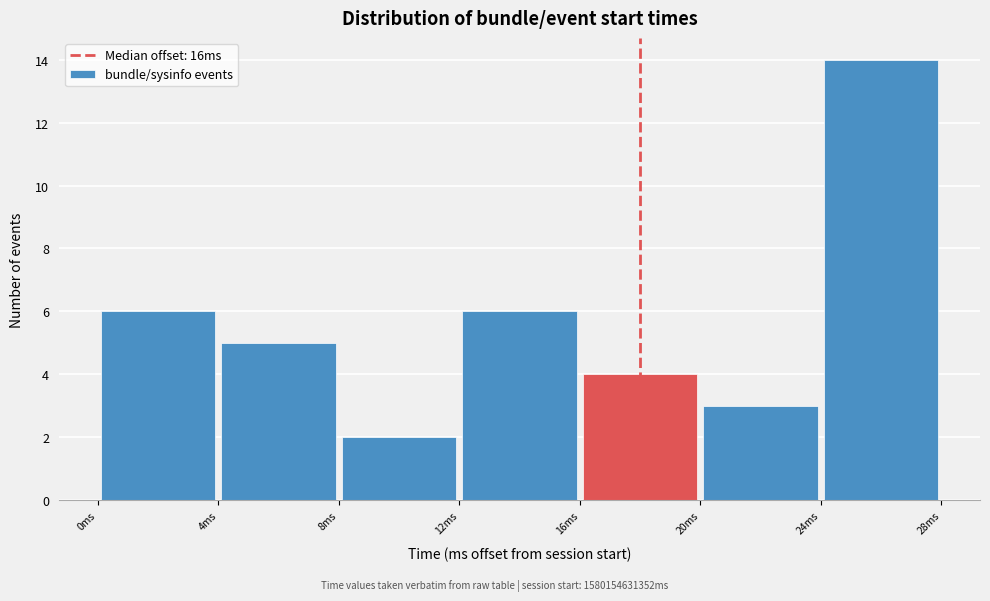

Which range on the x-axis has the tallest bar?

24 to 28